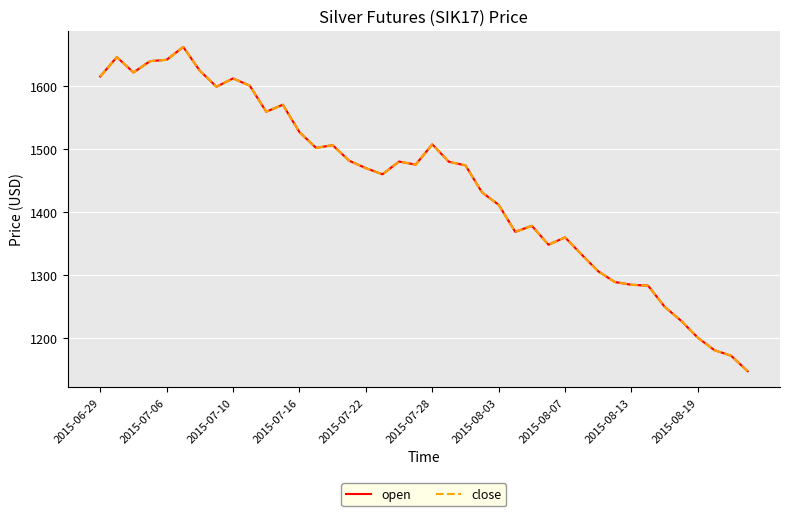

What is the value of the open point at the 18th from the left?

1459.9